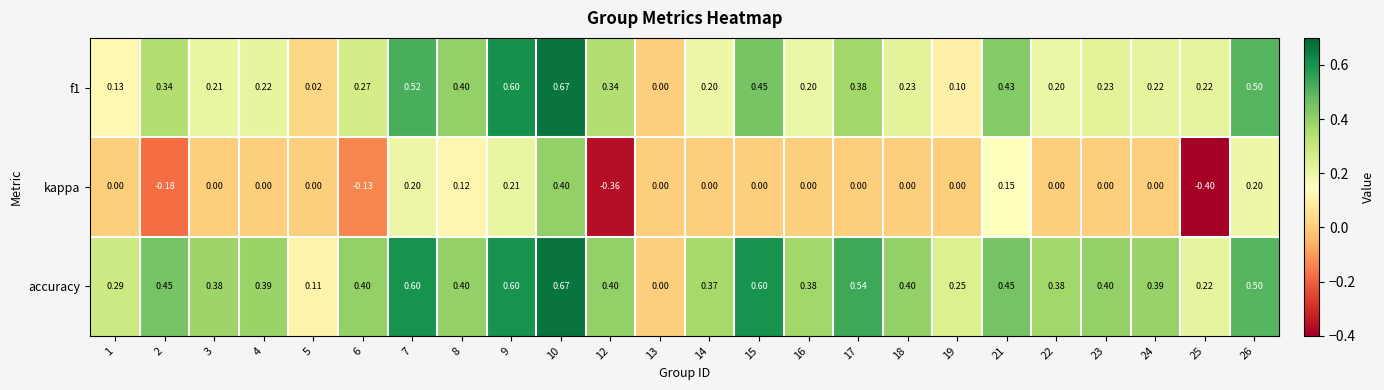

Between 1 and 5, which series saw the biggest shift?

accuracy